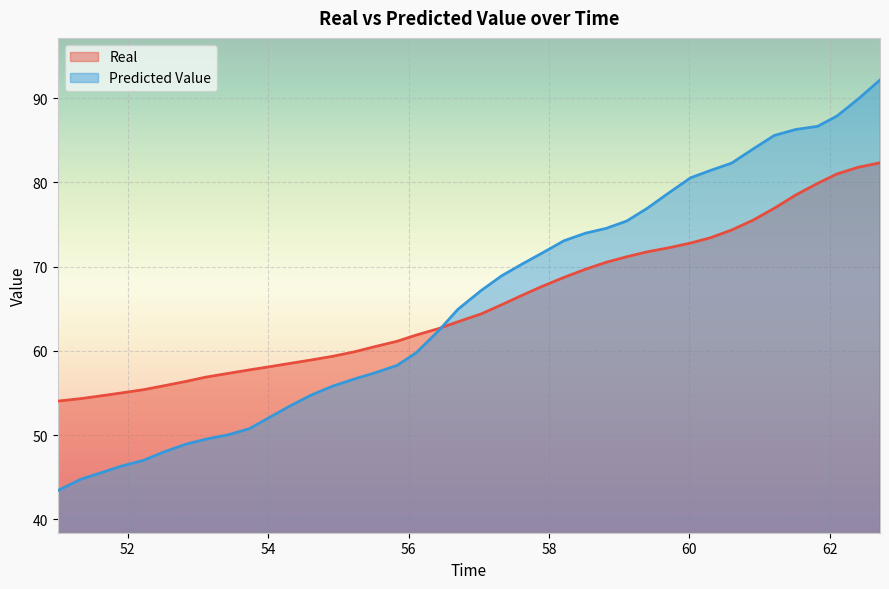

What is the label of the 22nd point from the right?

56.425419